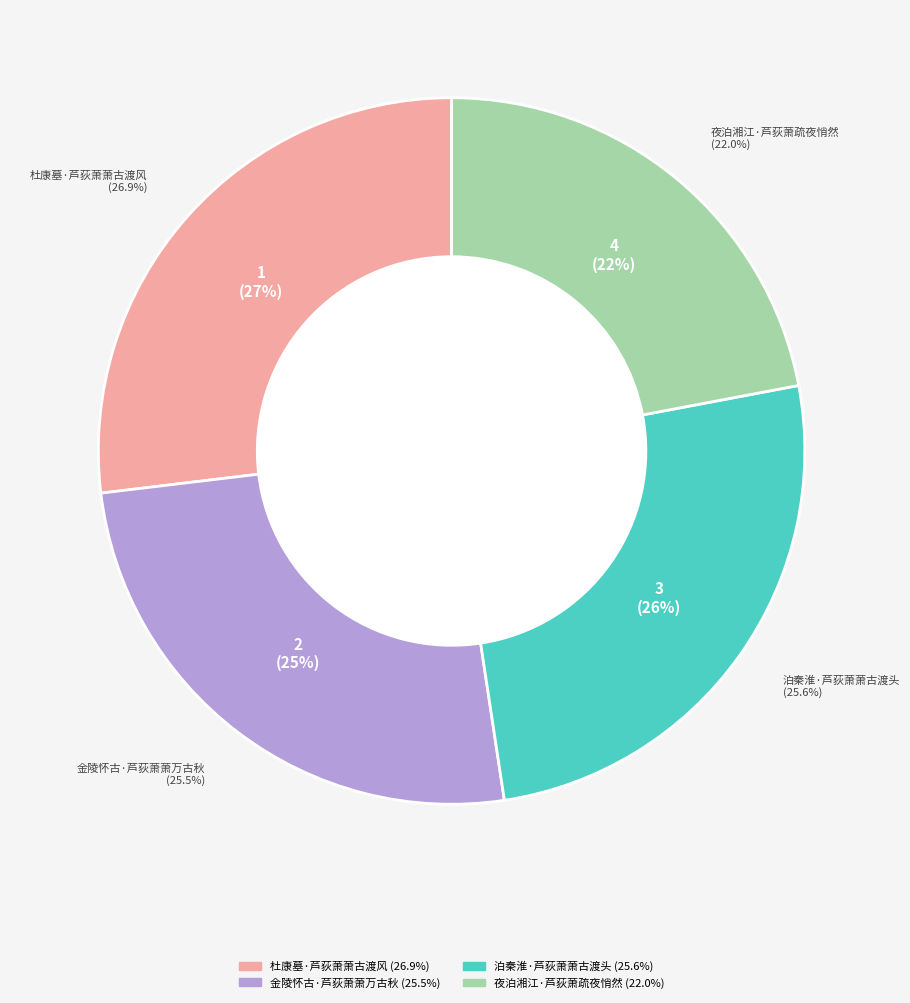

To the nearest percent, what is the difference between the largest and smallest slice percentages?

5%